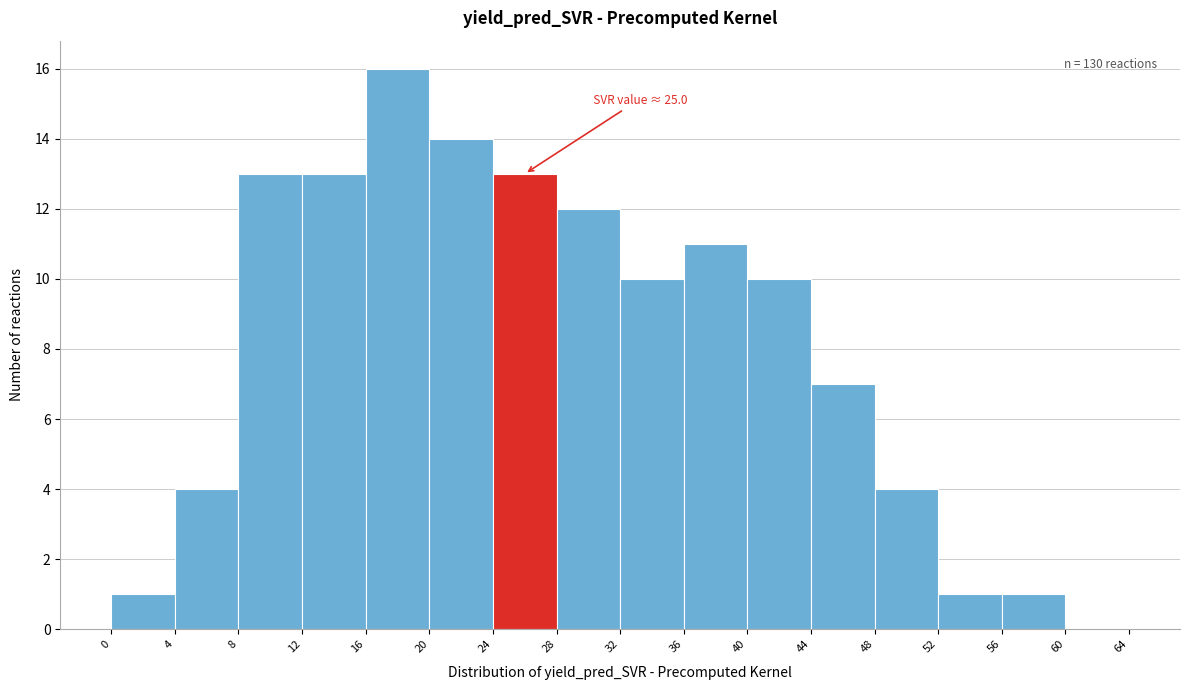

Over which range of the x-axis is the bar tallest?

16 to 20